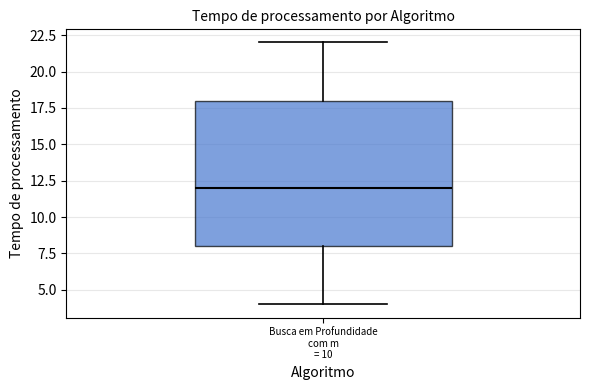

Read this box plot against the y-axis: the position of the median line, the range covered by the box, and the ends of both whiskers. The values are not printed on the chart, so give them approximately, as read against the axis.

median 12, box 8 to 18, whiskers 4 to 22